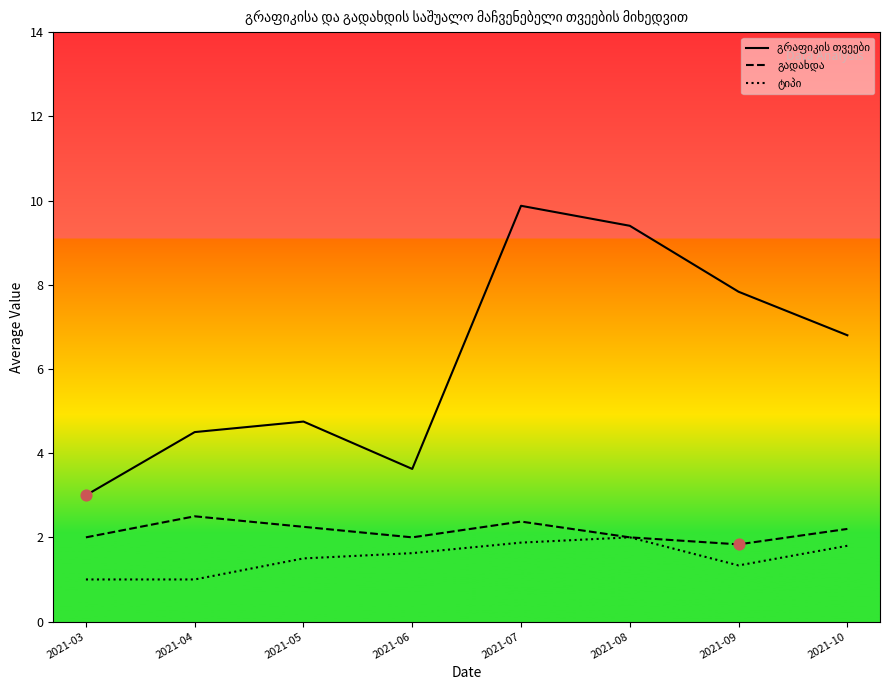

At how many categories does at least one series exceed 1?

8